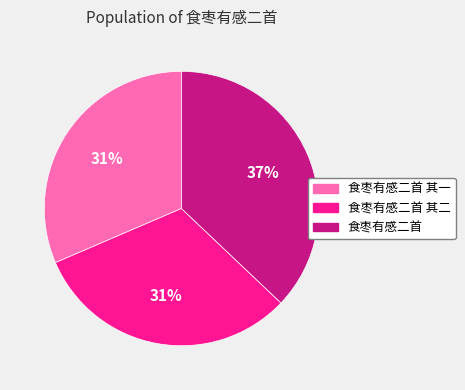

To the nearest percent, what is the combined percentage of 食枣有感二首 and 食枣有感二首 其二?

69%